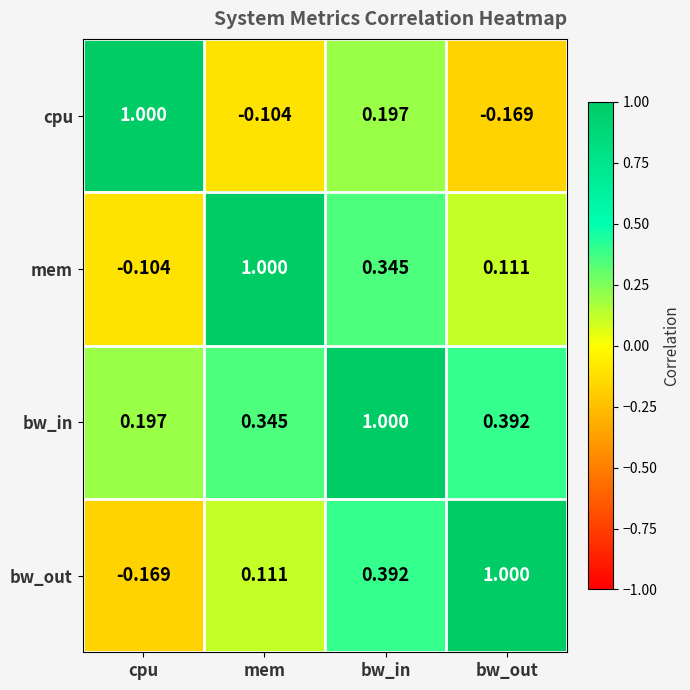

List the labels in order of bw_in value, largest first.

bw_in, bw_out, mem, cpu